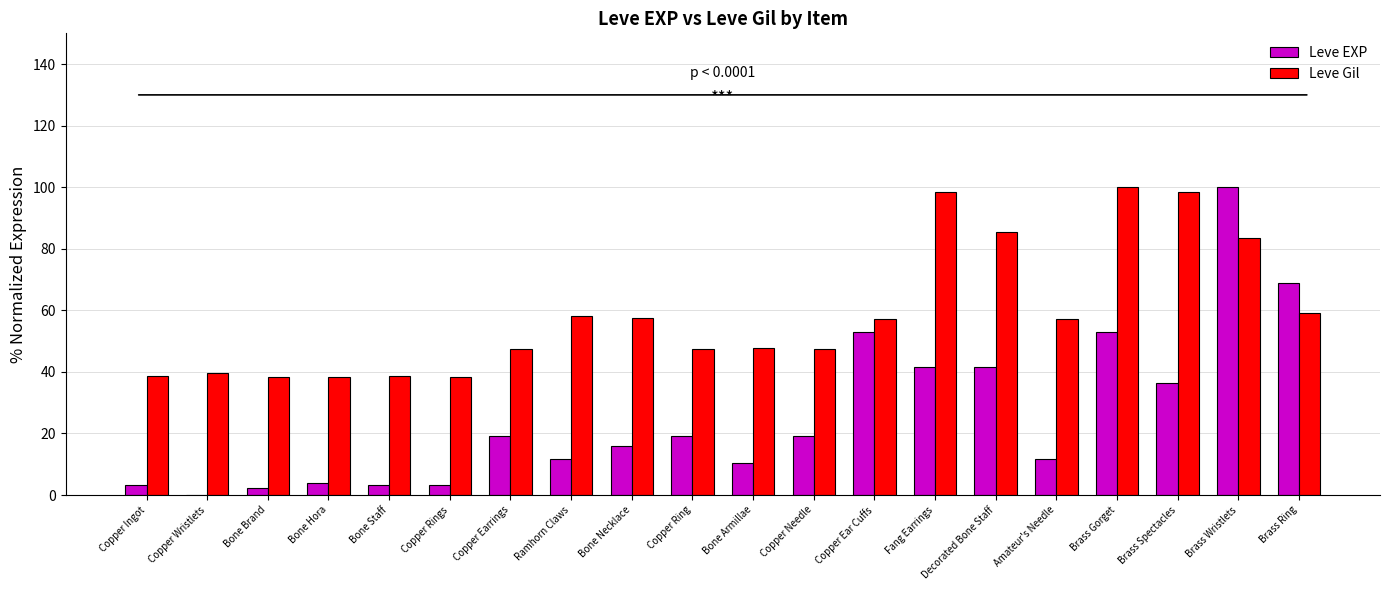

Is it true that Leve Gil equals 67.2 at Copper Ring?

False